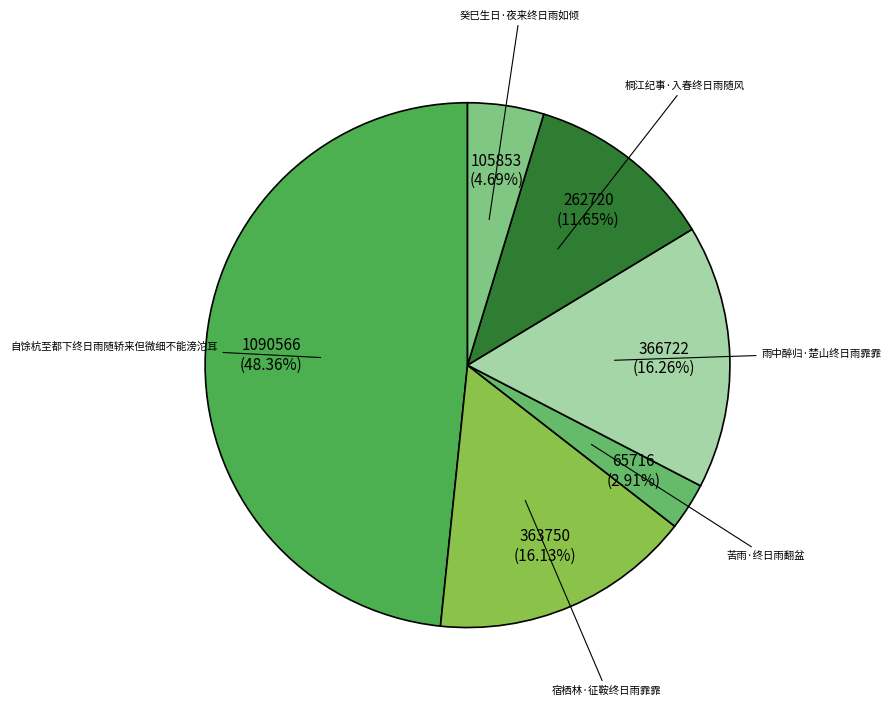

To the nearest percent, what is the combined percentage of 雨中醉归·楚山终日雨霏霏 and 自馀杭至都下终日雨随轿来但微细不能滂沱耳?

65%